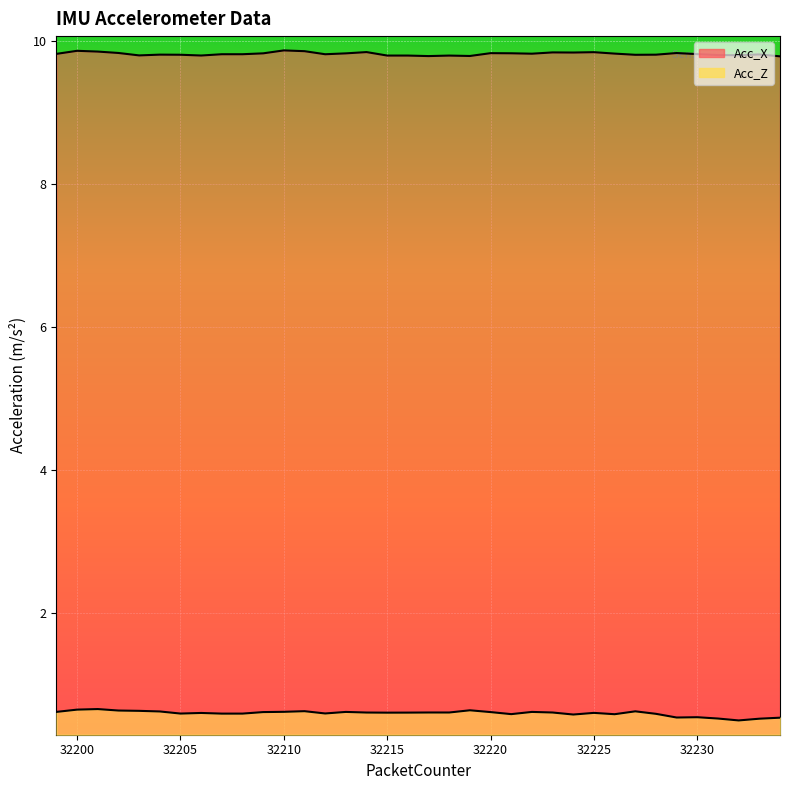

Rank the categories by Acc_X value from lowest to highest.

32234, 32217, 32219, 32218, 32216, 32215, 32206, 32203, 32232, 32231, 32227, 32205, 32228, 32204, 32233, 32212, 32208, 32207, 32230, 32199, 32222, 32226, 32213, 32209, 32221, 32220, 32229, 32202, 32224, 32223, 32225, 32214, 32201, 32211, 32200, 32210